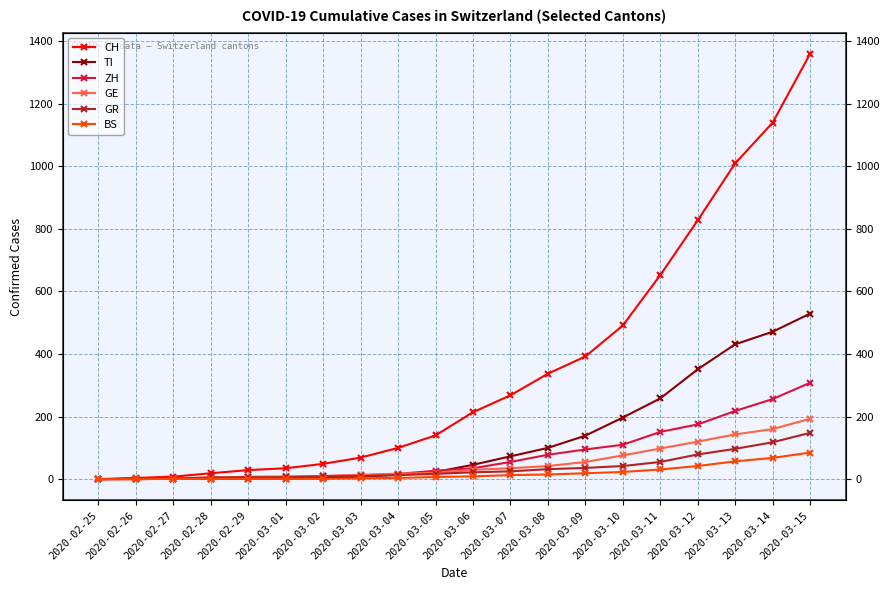

What is the total value across all series at 2020-03-15?

2622